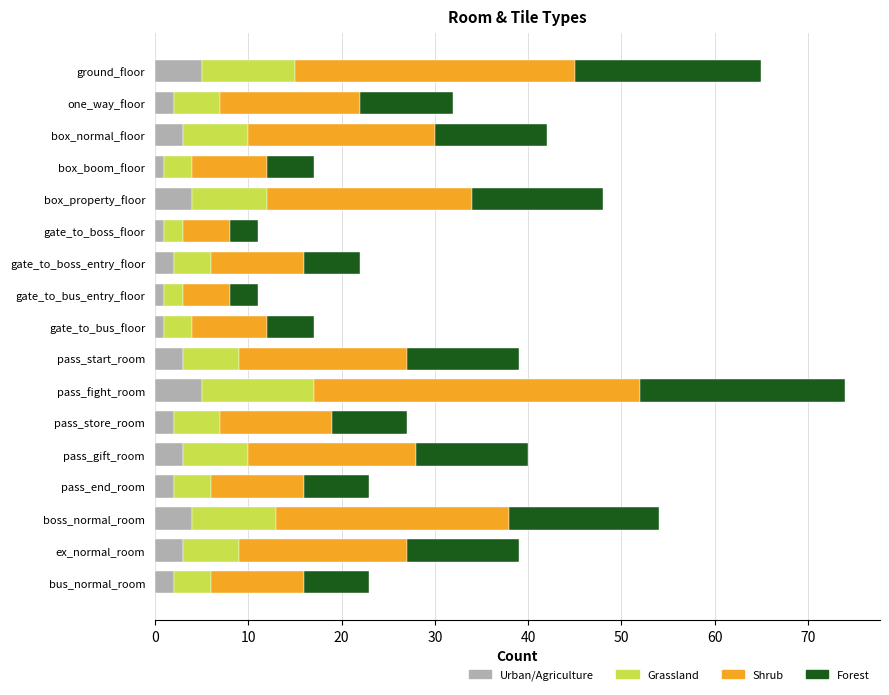

What is the average value of the Urban/Agriculture series?

3